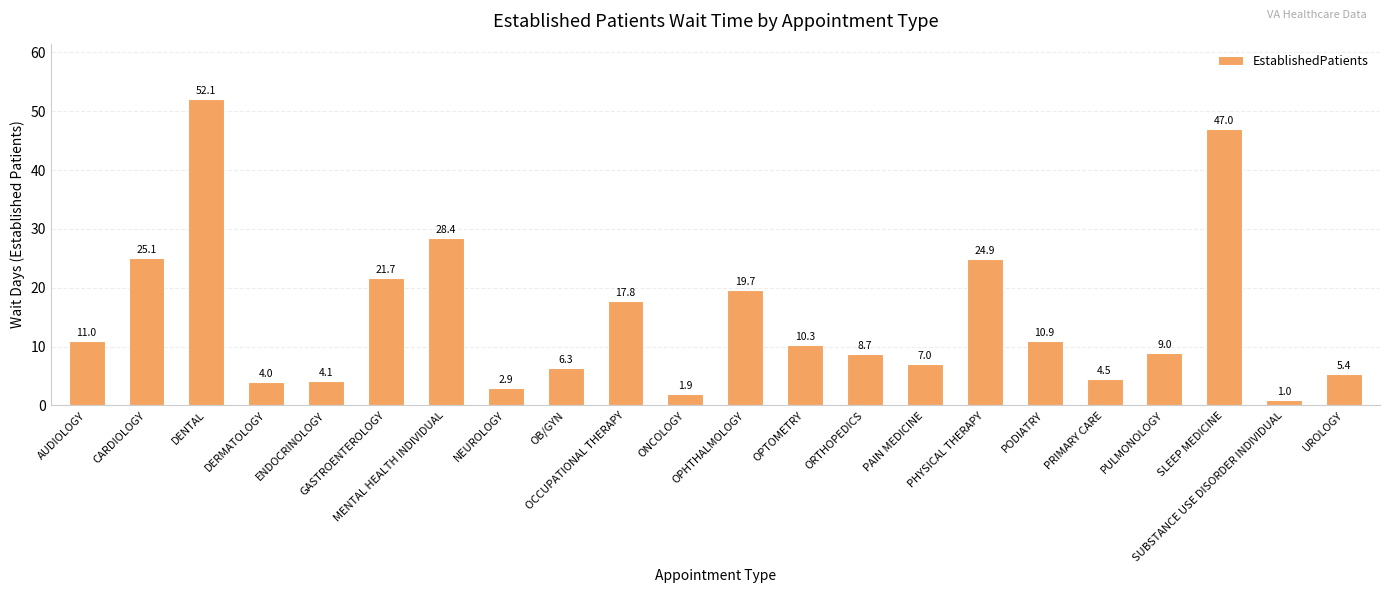

Rank the categories by value from lowest to highest.

SUBSTANCE USE DISORDER INDIVIDUAL, ONCOLOGY, NEUROLOGY, DERMATOLOGY, ENDOCRINOLOGY, PRIMARY CARE, UROLOGY, OB/GYN, PAIN MEDICINE, ORTHOPEDICS, PULMONOLOGY, OPTOMETRY, PODIATRY, AUDIOLOGY, OCCUPATIONAL THERAPY, OPHTHALMOLOGY, GASTROENTEROLOGY, PHYSICAL THERAPY, CARDIOLOGY, MENTAL HEALTH INDIVIDUAL, SLEEP MEDICINE, DENTAL